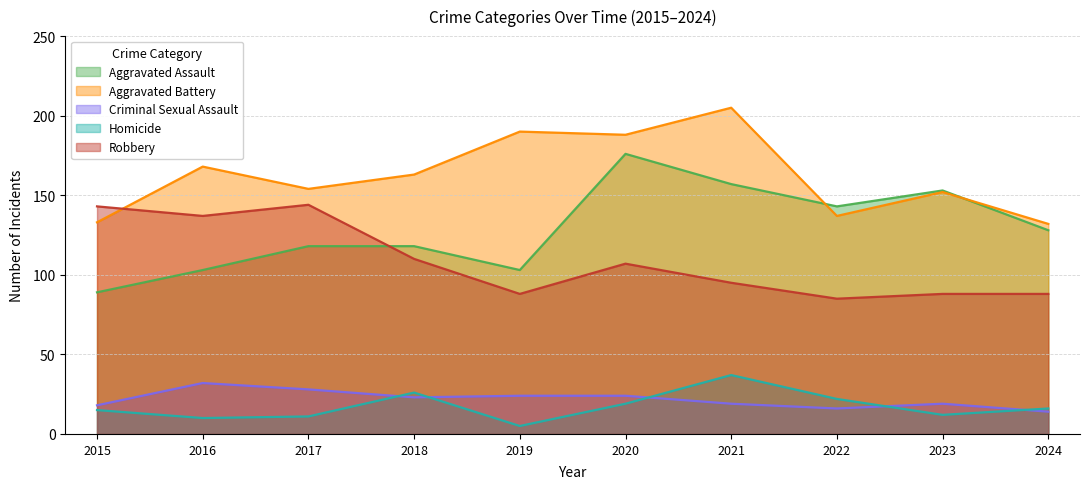

Read the Robbery value at 2022, to the nearest 5.

85